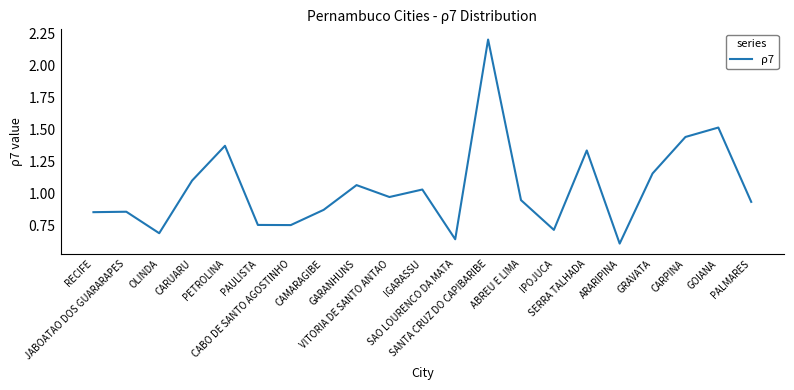

How many categories are shown in the chart?

21